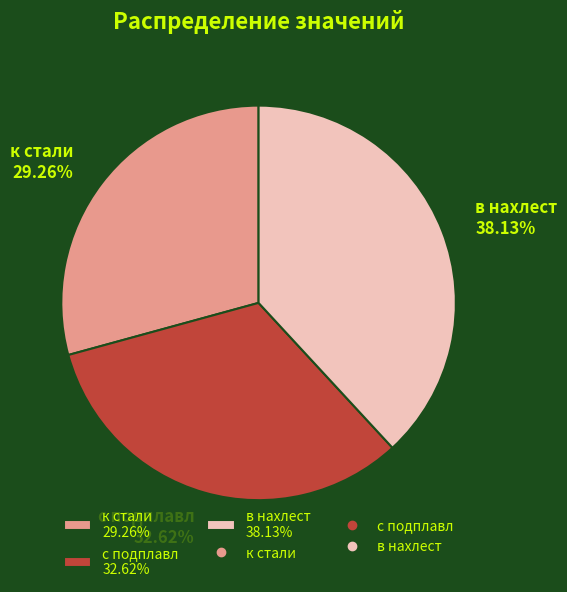

How many slices are in this pie chart?

3